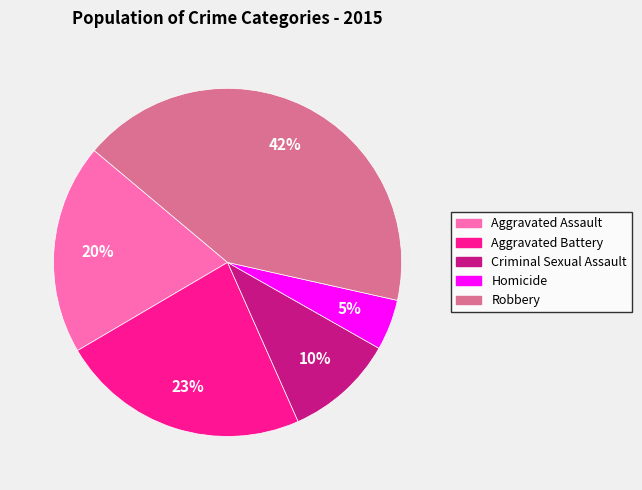

Does any single category account for the majority?

No